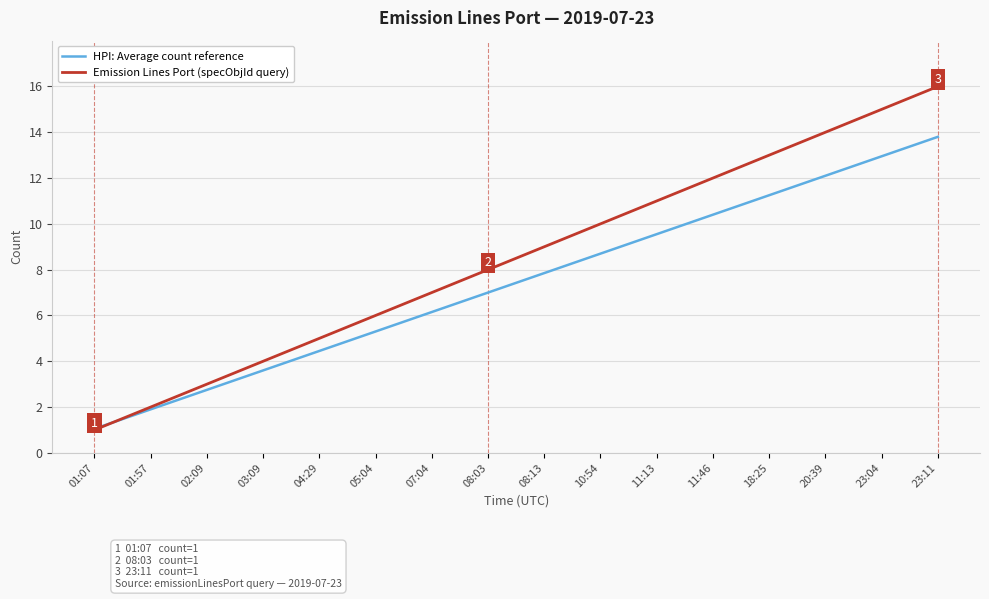

The value of Emission Lines Port (specObjId query) at 02:09 is 0.6. True or false?

False